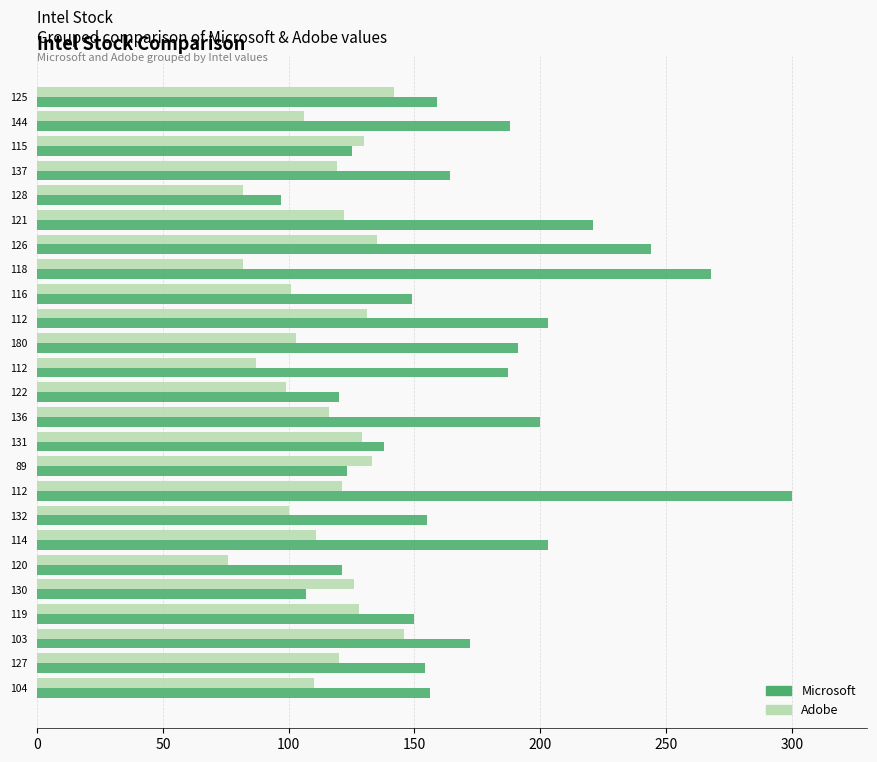

Reading left to right, transcribe all the data shown in this chart.

Microsoft: 159	188	125	164	97	221	244	268	149	203	191	187	120	200	138	123	300	155	203	121	107	150	172	154	156
Adobe: 142	106	130	119	82	122	135	82	101	131	103	87	99	116	129	133	121	100	111	76	126	128	146	120	110